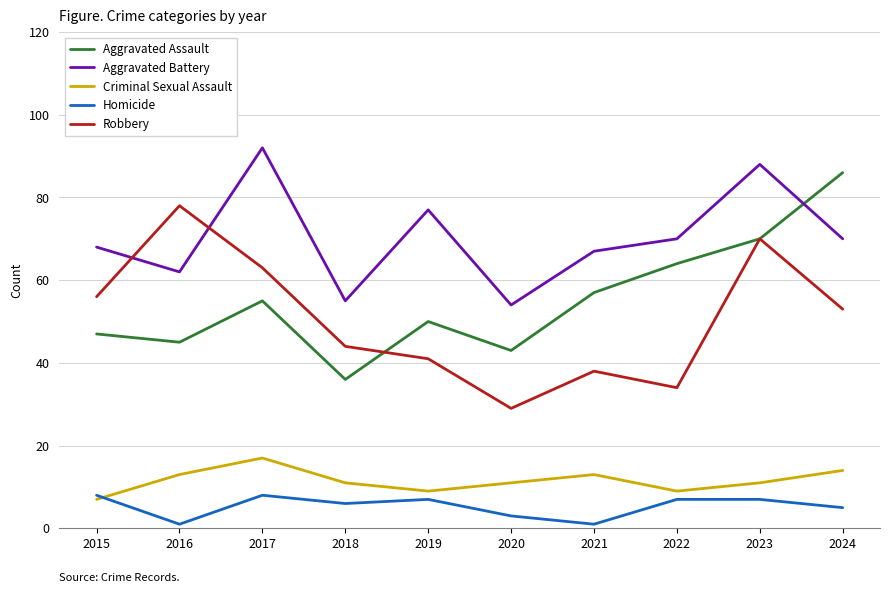

How many lines are shown in the chart?

5